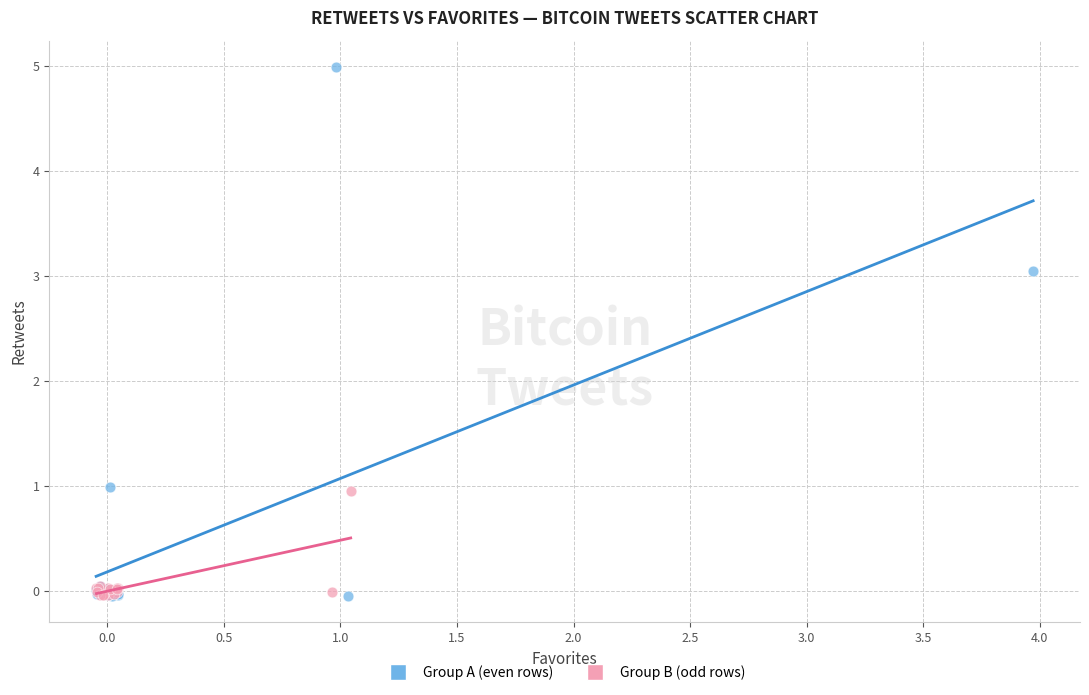

Which series contains the highest Y value?

Group A (even rows)